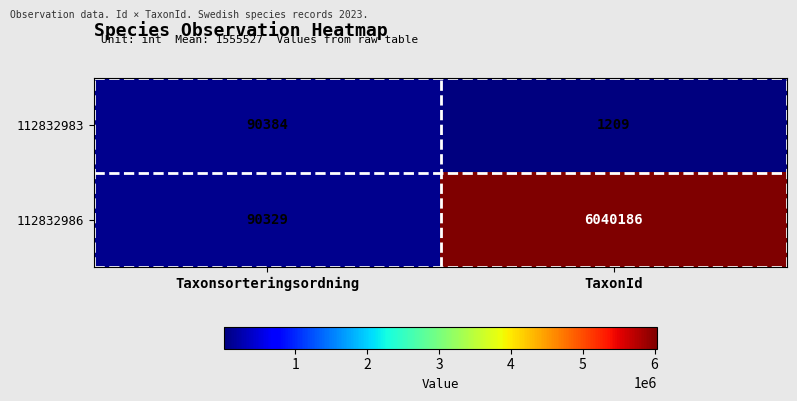

List the series in order of their overall mean, highest first.

112832986, 112832983